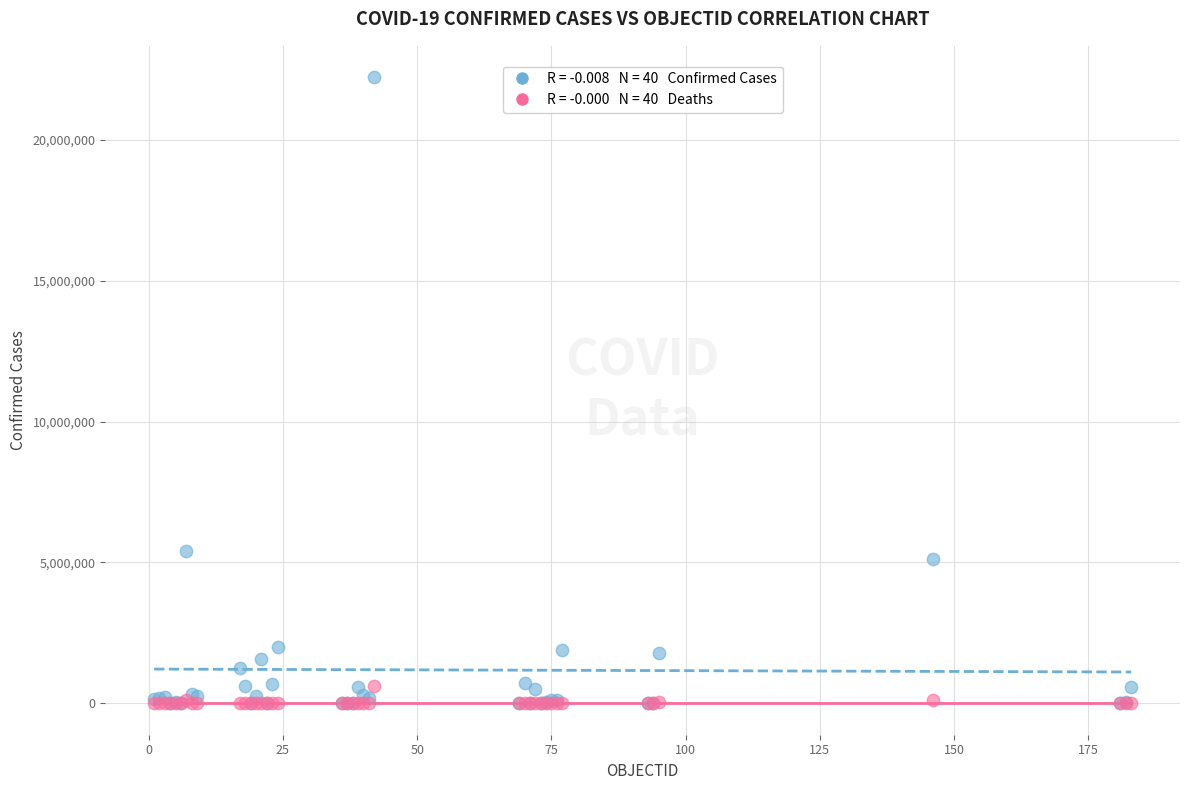

Across all series, what Y value is closest to 11107929?

5395044